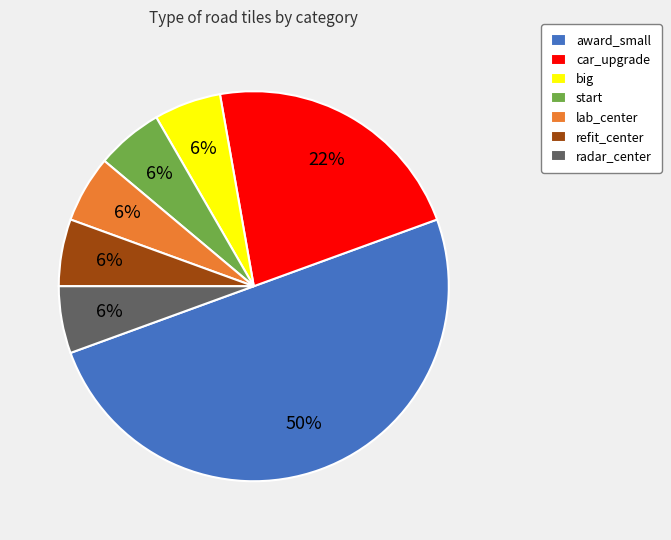

What is the largest slice in the pie chart?

award_small